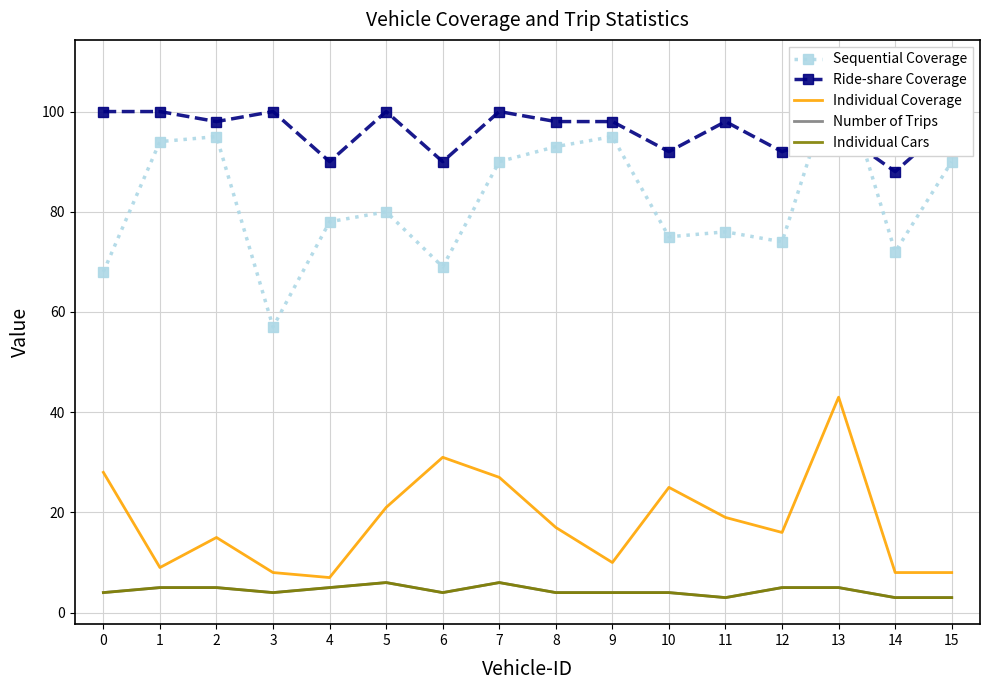

What is the highest value of the Individual Cars series?

6